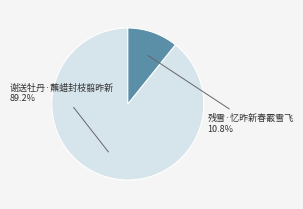

Approximately how many times larger is the value at 谢送牡丹·蘸蜡封枝翦昨新 compared to 残雪·忆昨新春霰雪飞?

8.3